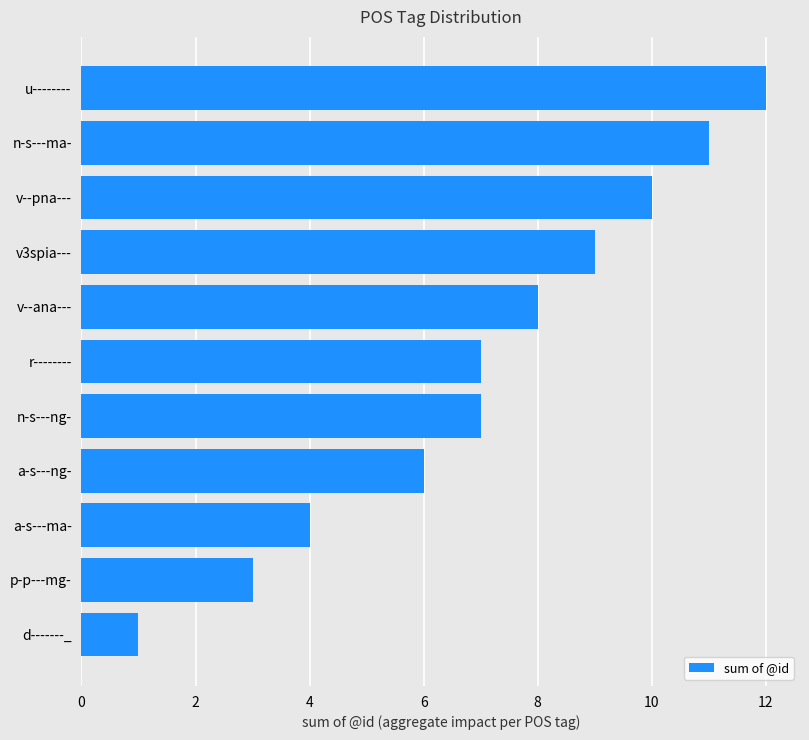

True or false: the data shows 18 at u--------.

False